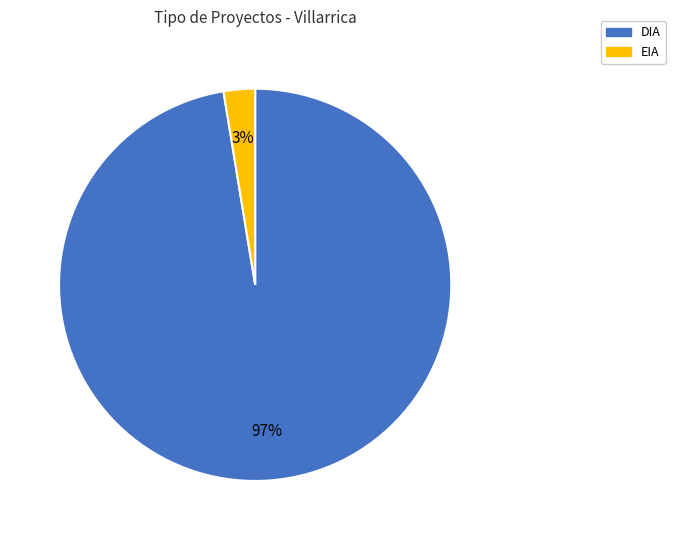

To the nearest percent, what portion does DIA represent?

97%